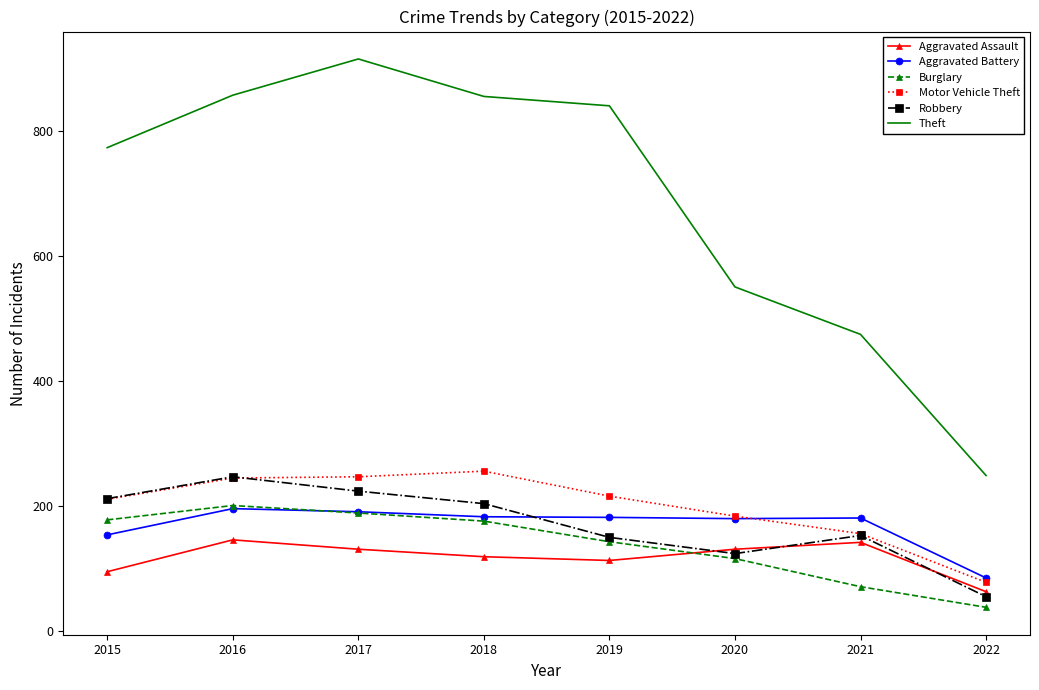

Which series has the largest range (max minus min)?

Theft